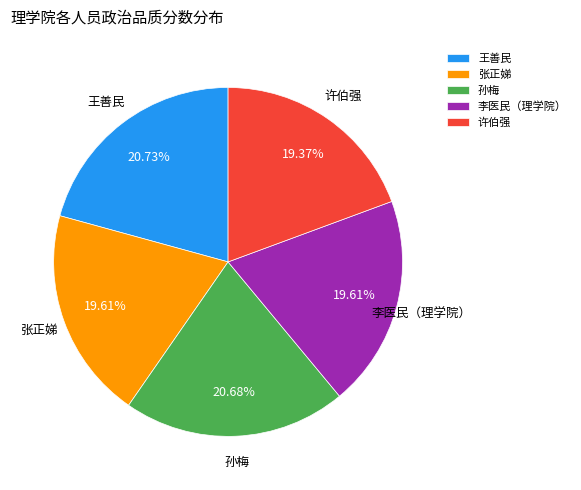

To the nearest percent, what is the combined percentage of 李医民（理学院） and 孙梅?

40%